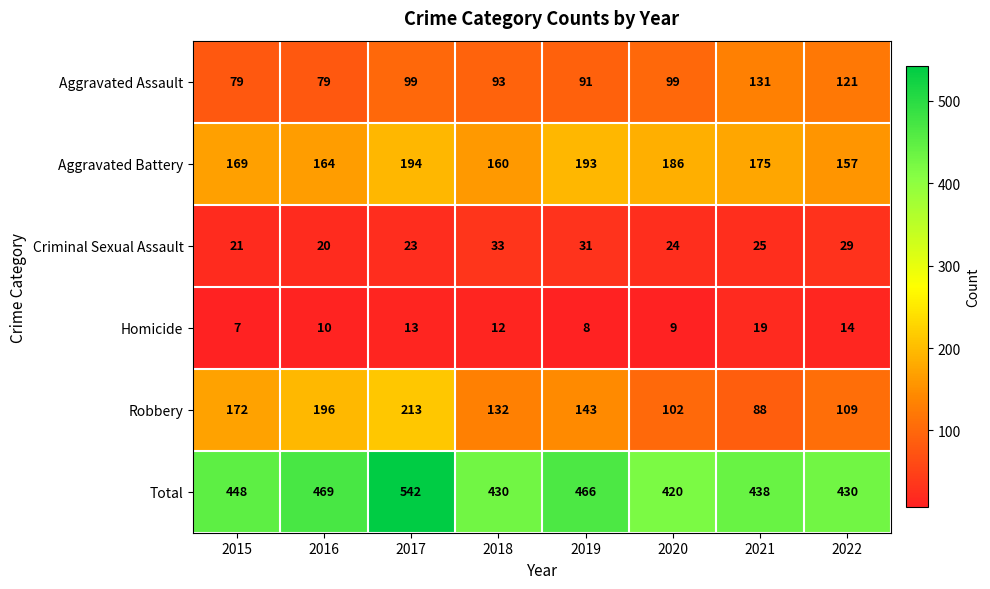

What is the highest value of the Homicide series?

19